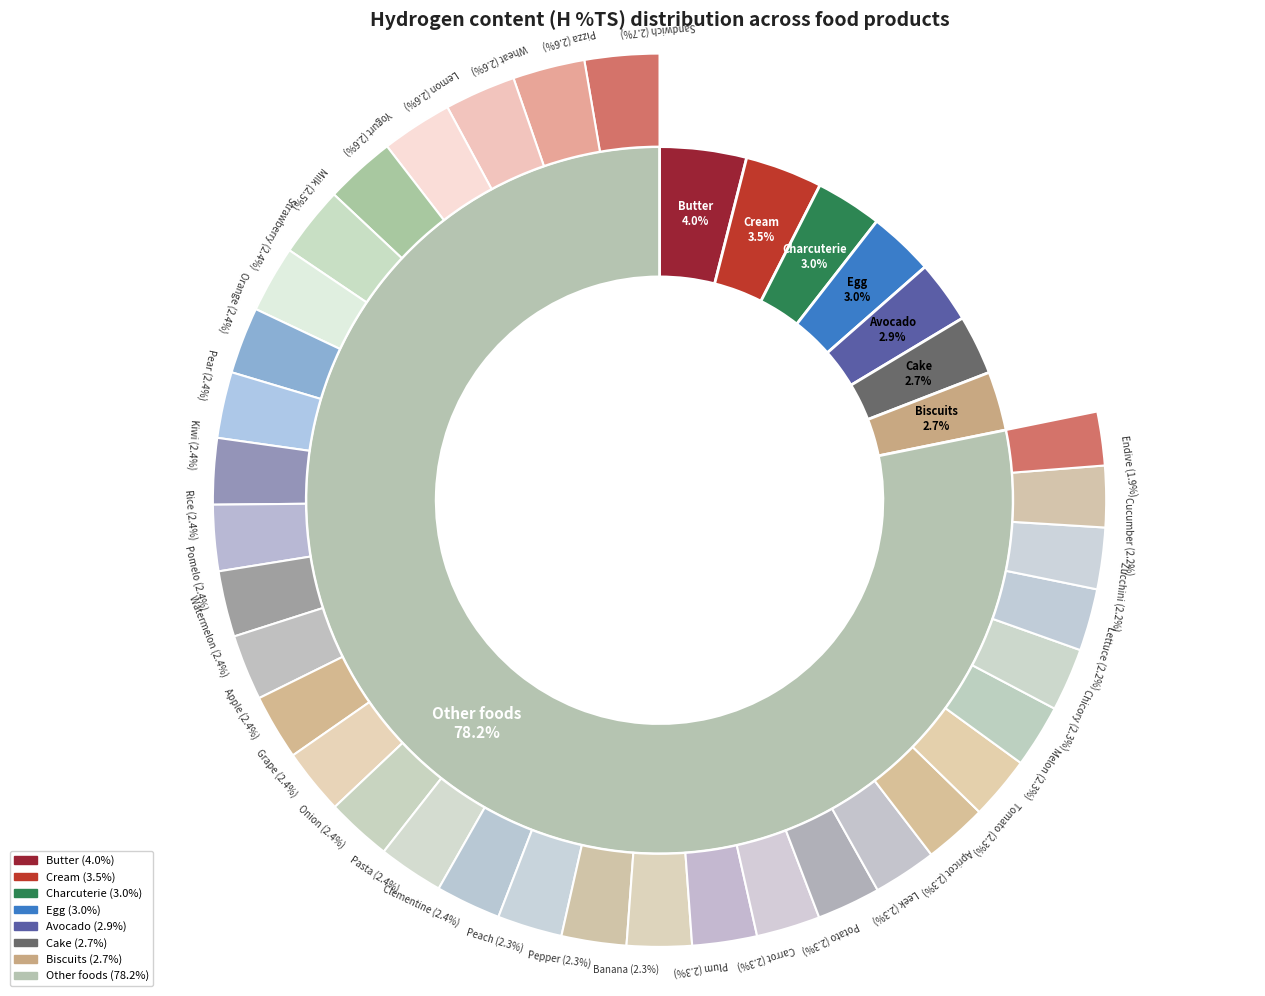

What is the smallest slice in the pie chart?

Endive